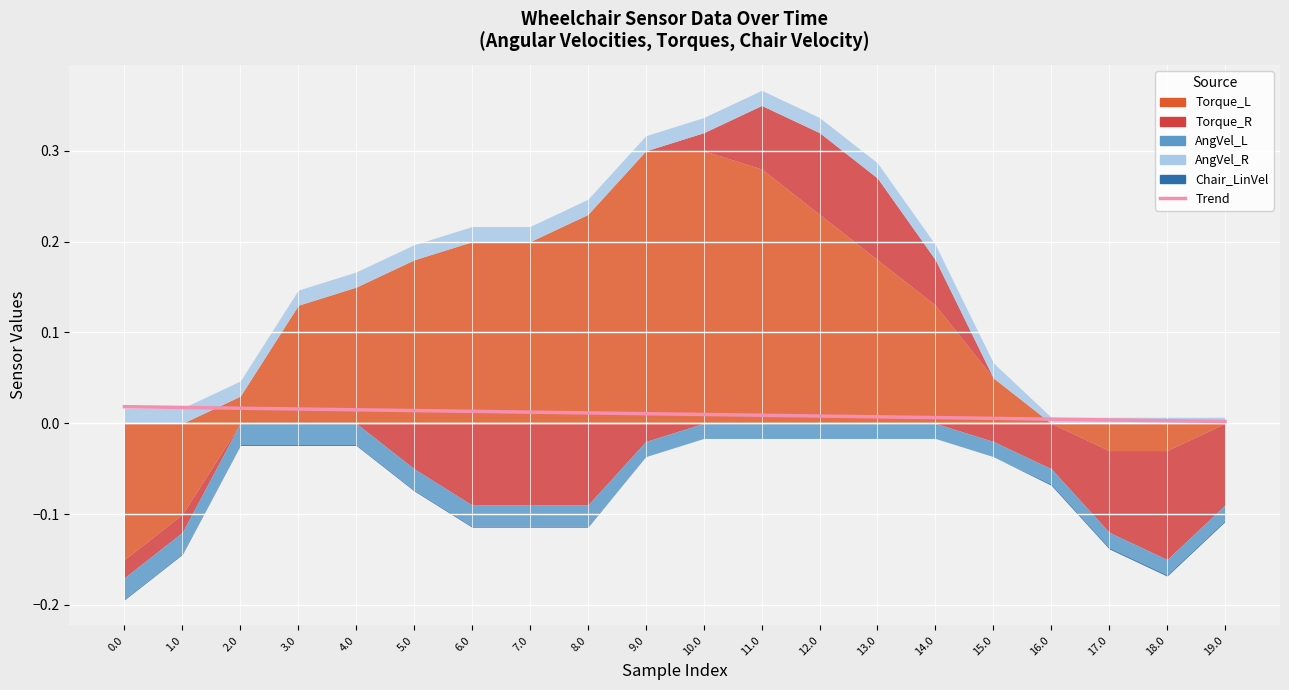

At which category does the chart reach its minimum across all series?

19.0